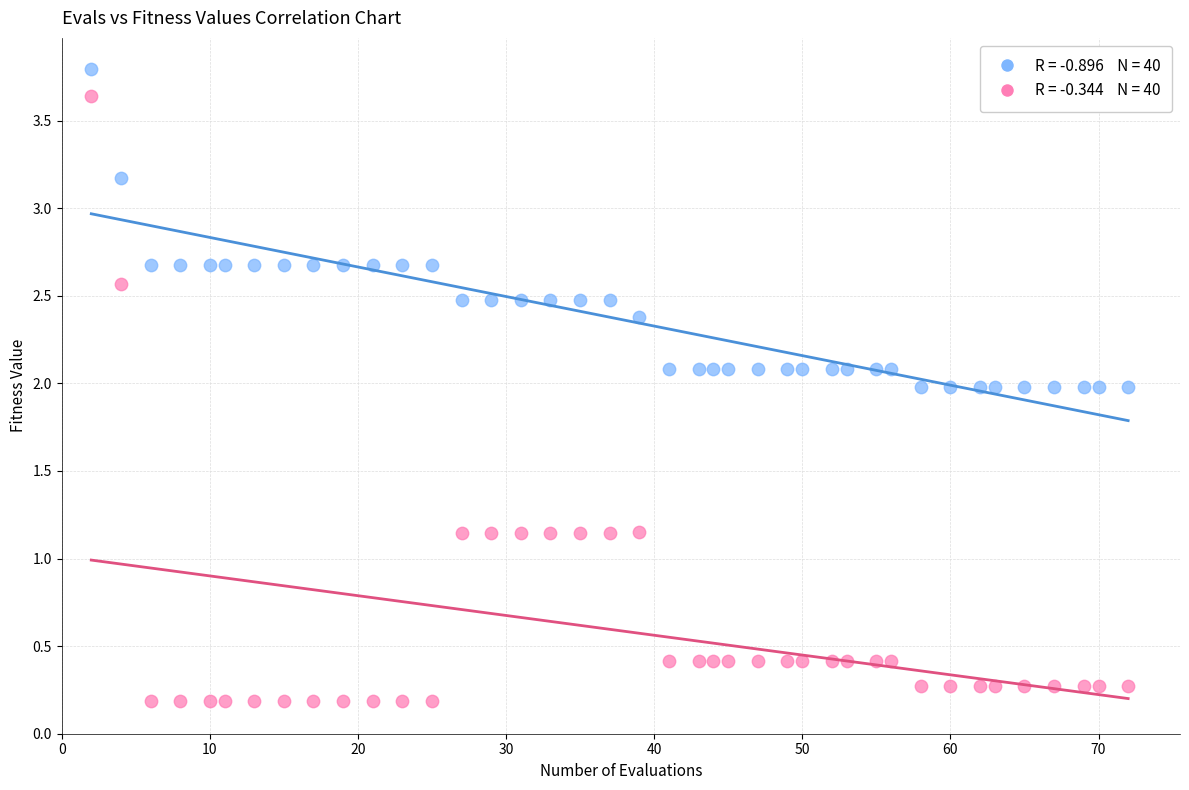

Across all data points, what is the range of X values (max minus min)?

70.0